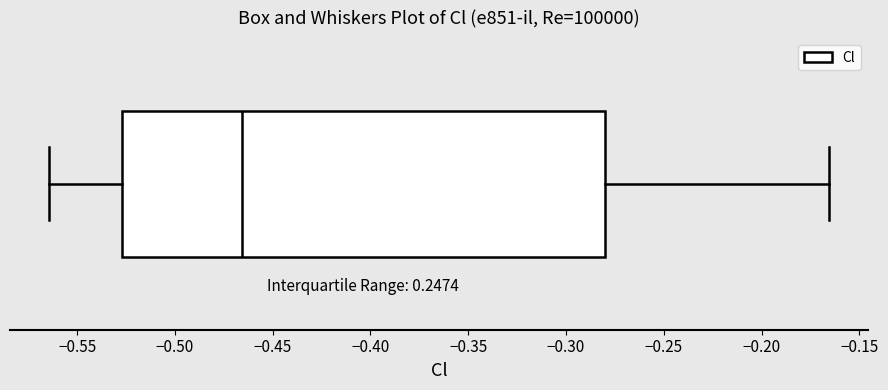

Transcribe this box plot: give where the median line is, the range the box spans, and where the two whiskers end, as read against the x-axis. The values are not printed on the chart, so give them approximately, as read against the axis.

median -0.465, box -0.525 to -0.280, whiskers -0.565 to -0.165